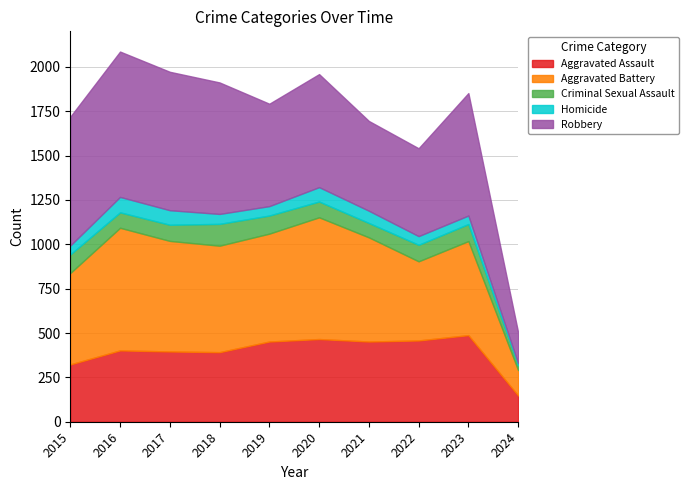

How many data points does each series have?

10